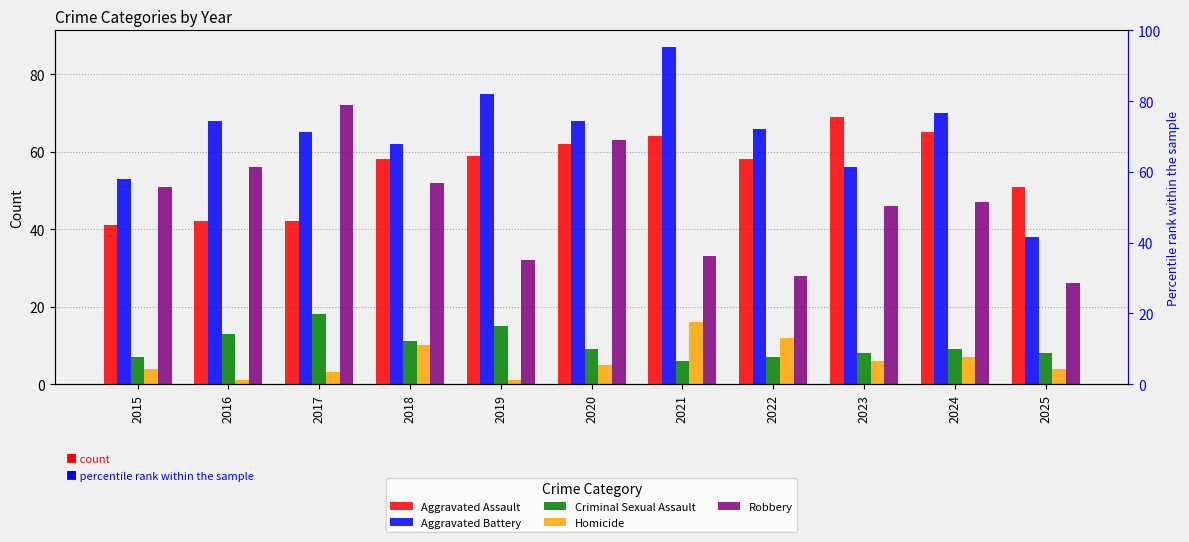

What is the highest value of the Aggravated Assault series?

69